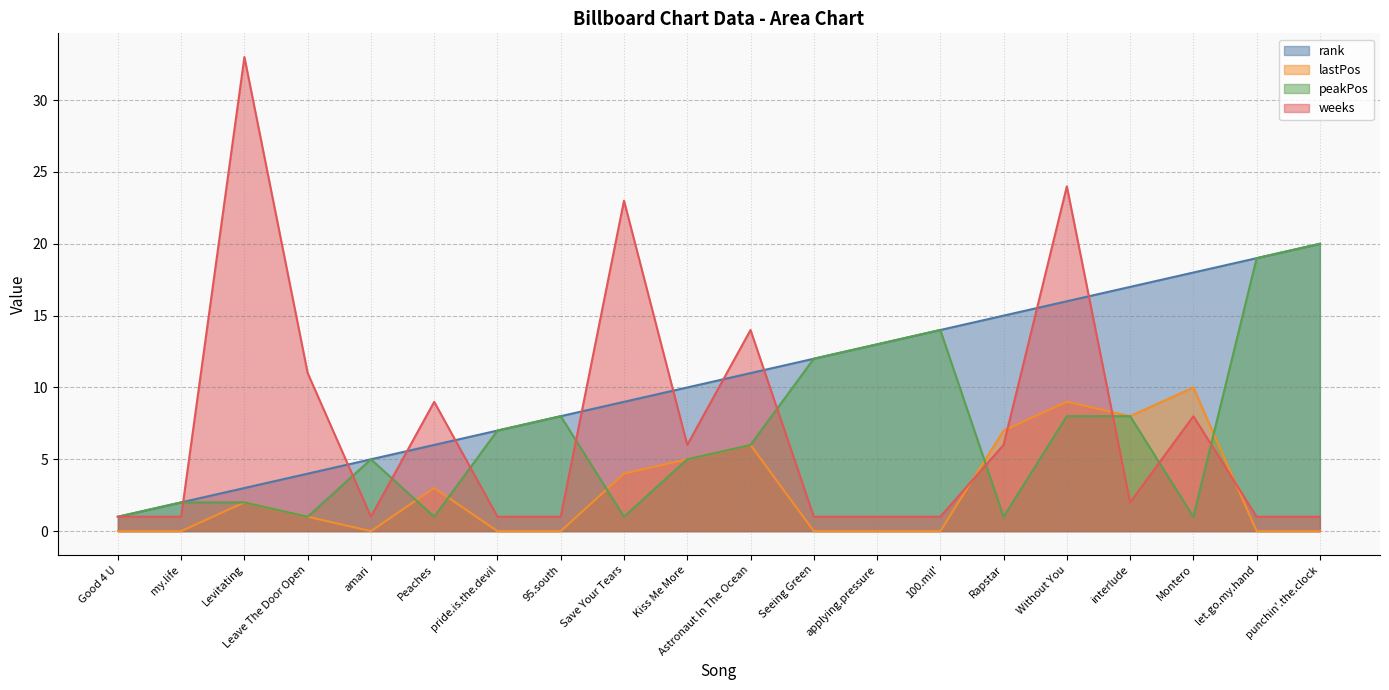

Which series changed the most between pride.is.the.devil and Kiss Me More?

lastPos